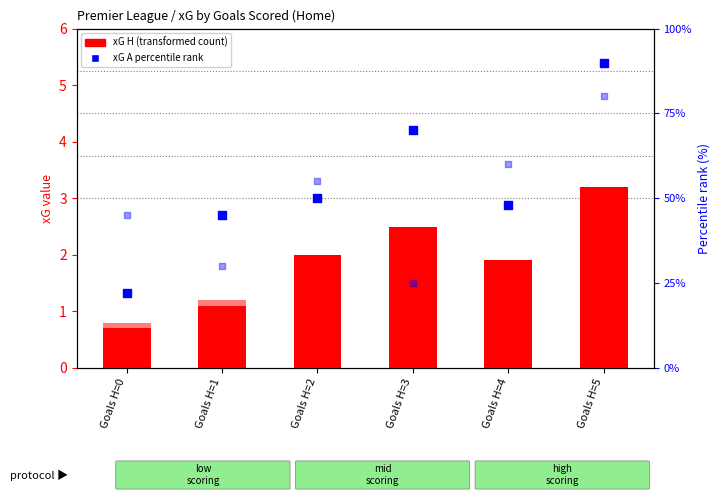

Which series has the widest spread of Y values?

xG H pct rank